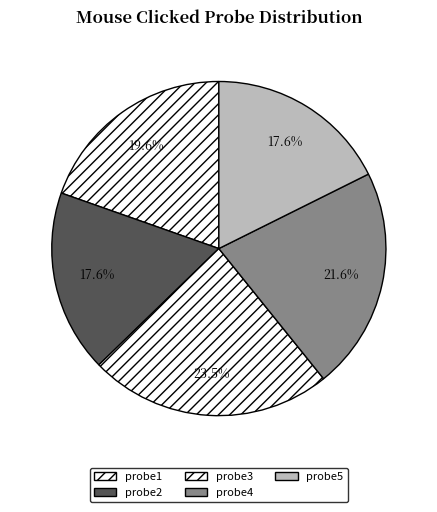

What is the ratio of the value at probe4 to the value at probe2?

1.2